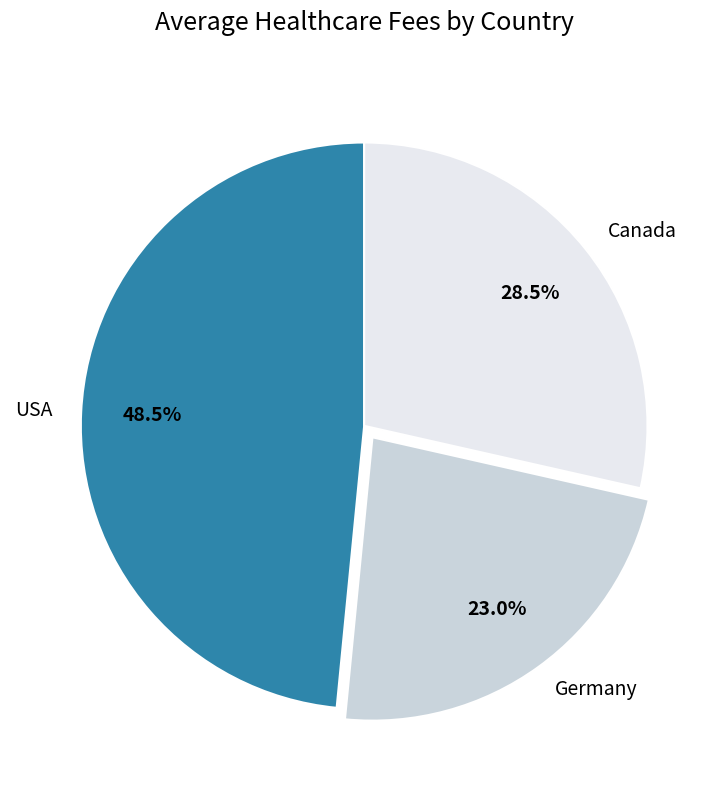

To the nearest percent, what is the average slice percentage?

33%